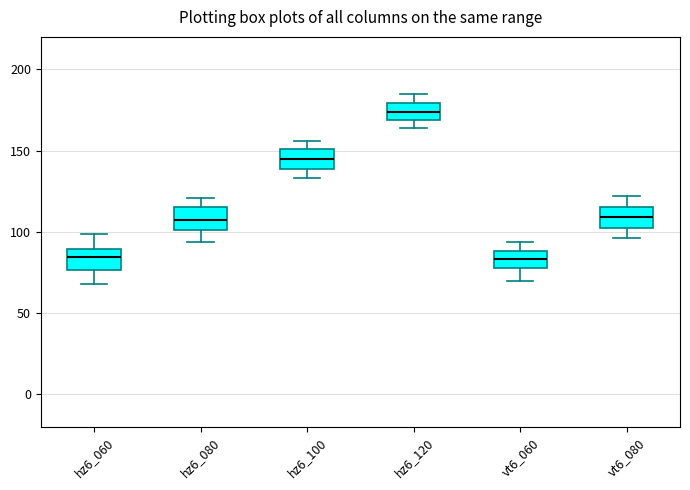

Reading left to right, read every box against the y-axis: the position of its median line, the range the box covers, and the ends of its whiskers. The values are not printed on the chart, so give them approximately, as read against the axis.

hz6_060: median 85, box 75 to 90, whiskers 70 to 100
hz6_080: median 110, box 100 to 115, whiskers 95 to 120
hz6_100: median 145, box 140 to 150, whiskers 135 to 155
hz6_120: median 175, box 170 to 180, whiskers 165 to 185
vt6_060: median 85, box 80 to 90, whiskers 70 to 95
vt6_080: median 110, box 105 to 115, whiskers 95 to 120